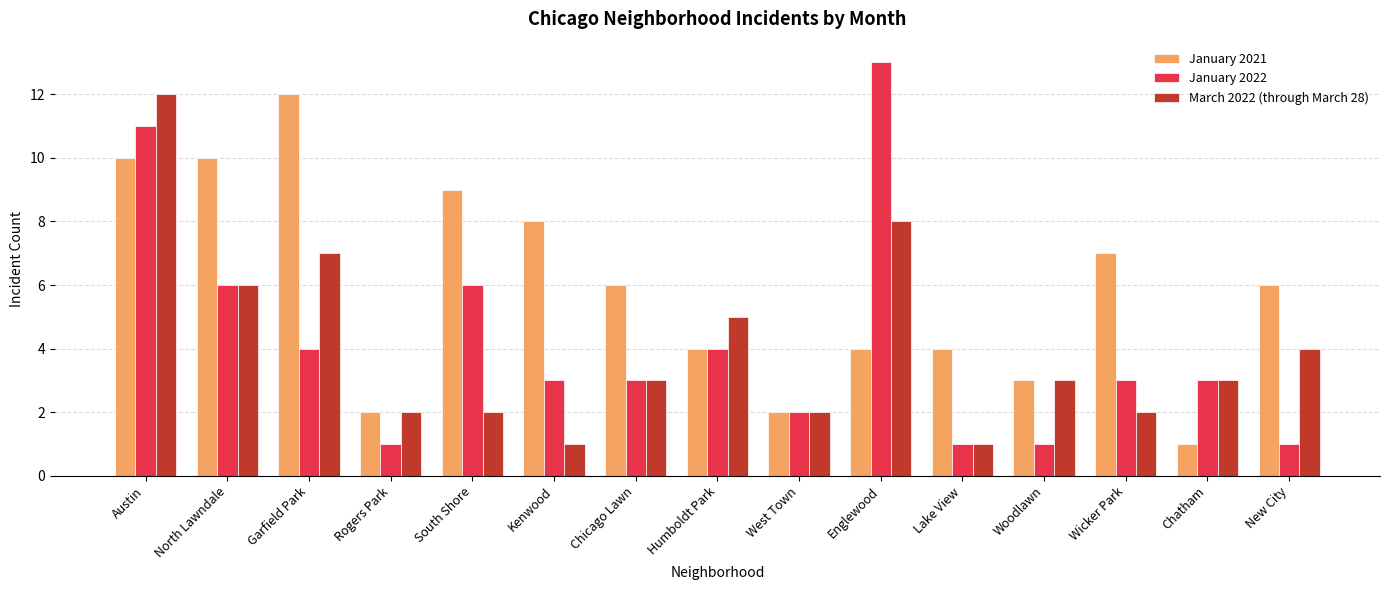

What is the label of the 15th bar from the right?

Austin